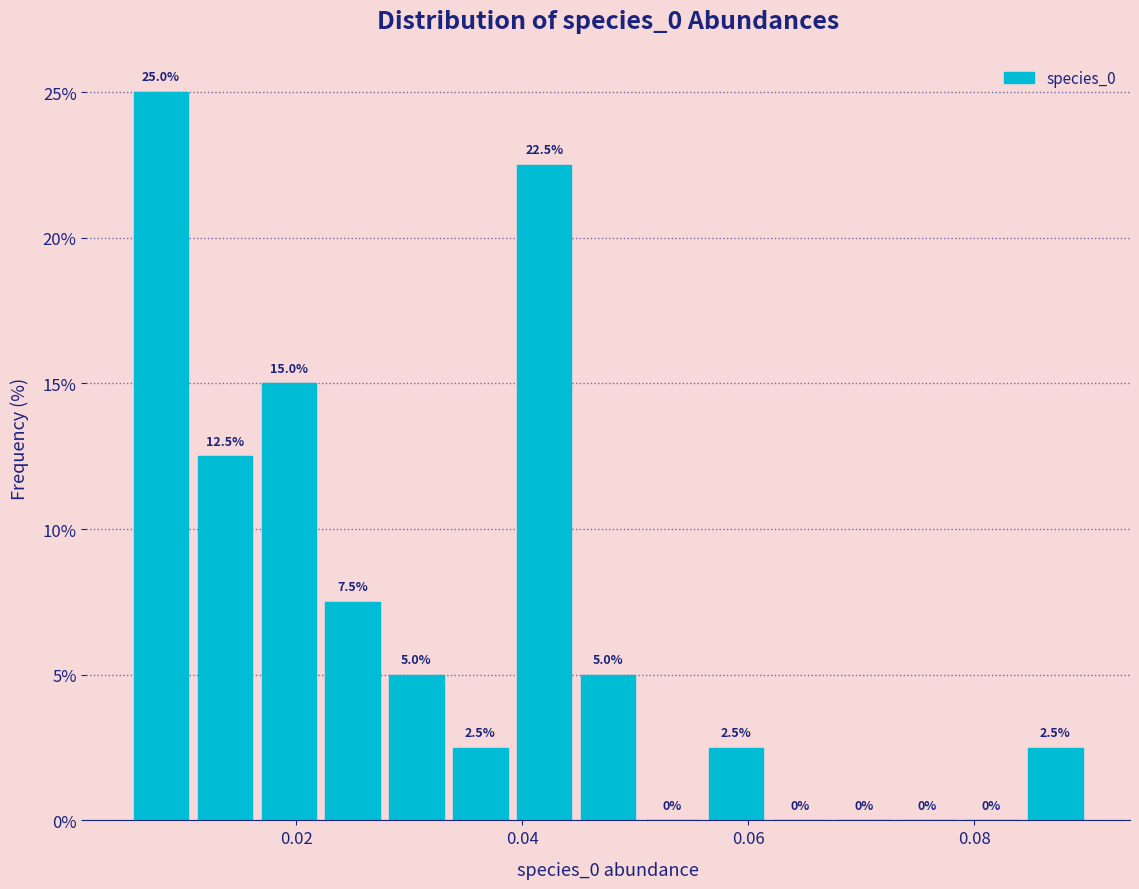

Read against the x-axis, roughly where is the centre of the tallest bar?

0.008